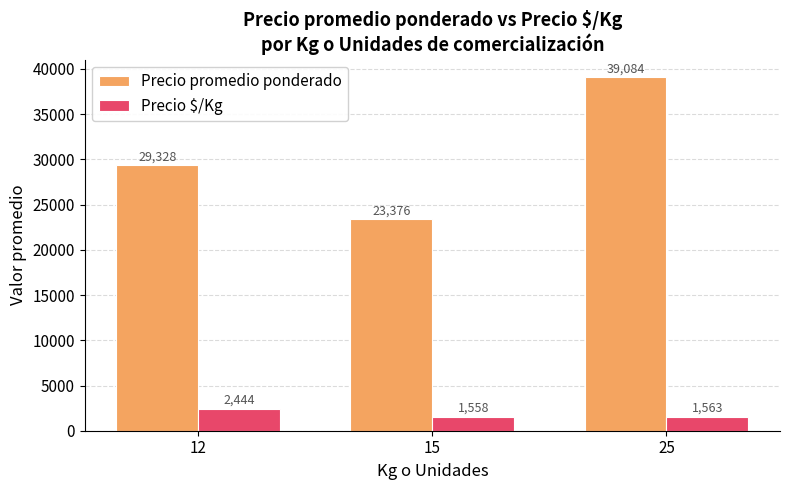

The value of Precio promedio ponderado at 12 is 9780.6. True or false?

False